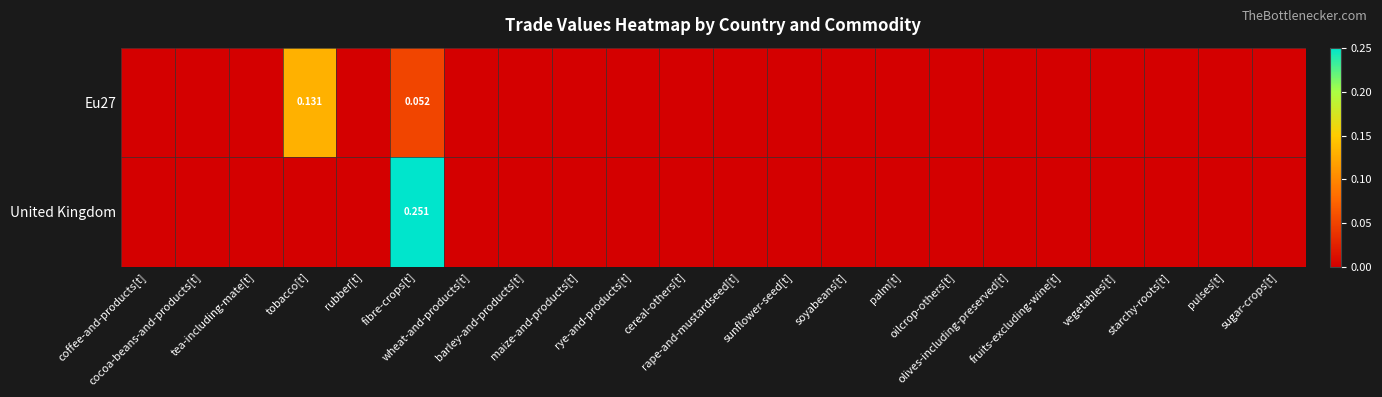

Between wheat-and-products[t] and starchy-roots[t], which is larger?

wheat-and-products[t]